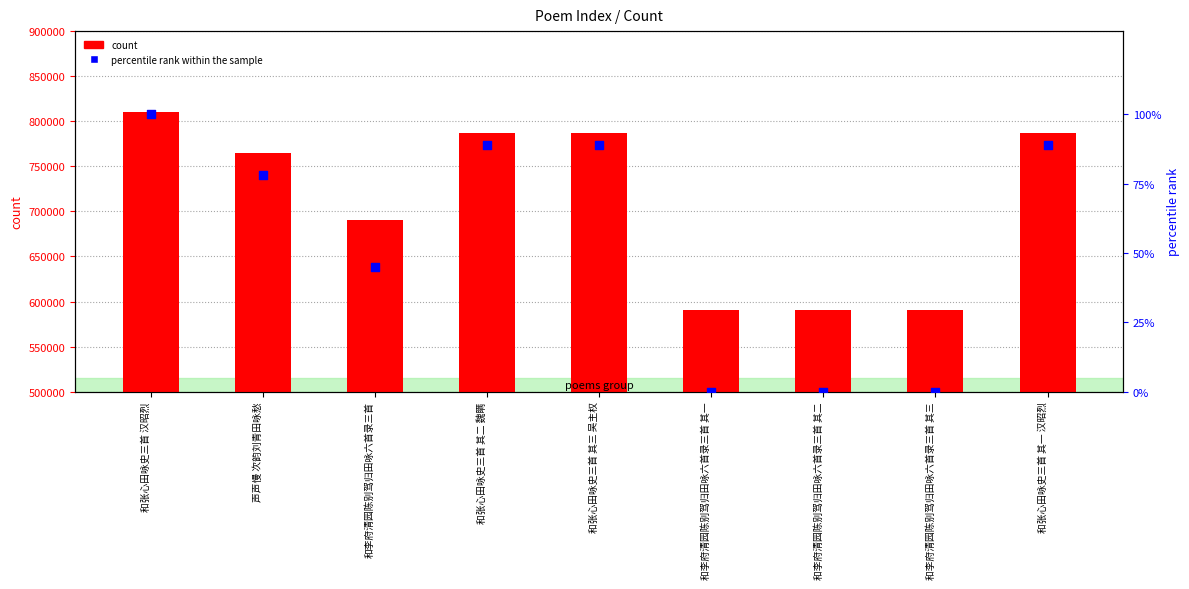

Which series contains the lowest Y value?

percentile rank within the sample